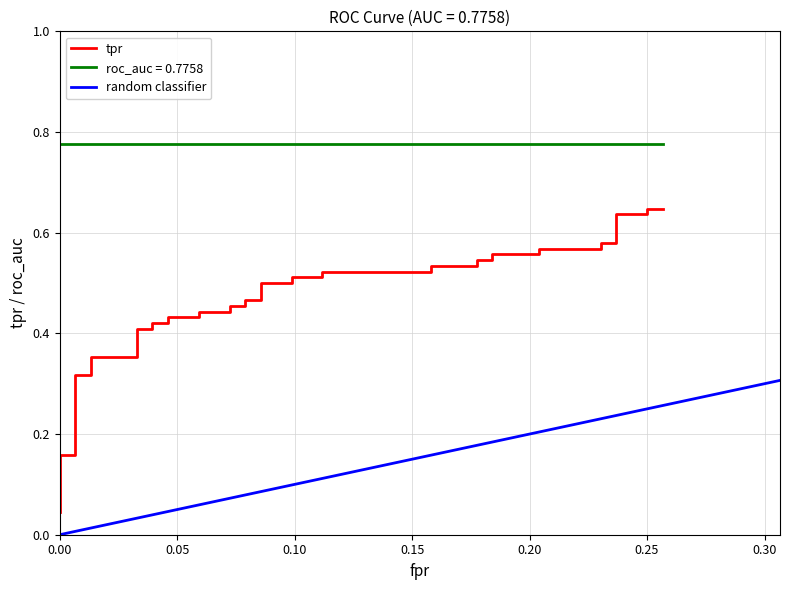

What is the difference between the maximum and minimum values?

0.6